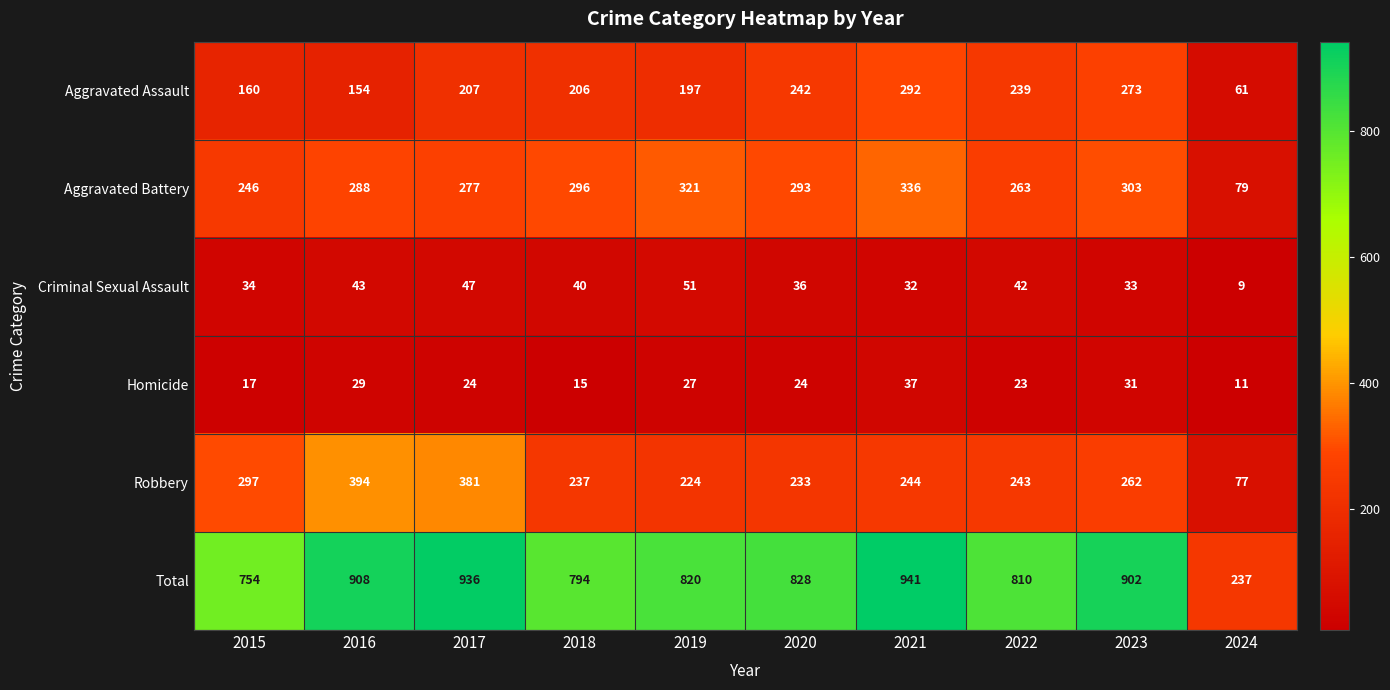

Which series changed the most between 2016 and 2021?

Robbery